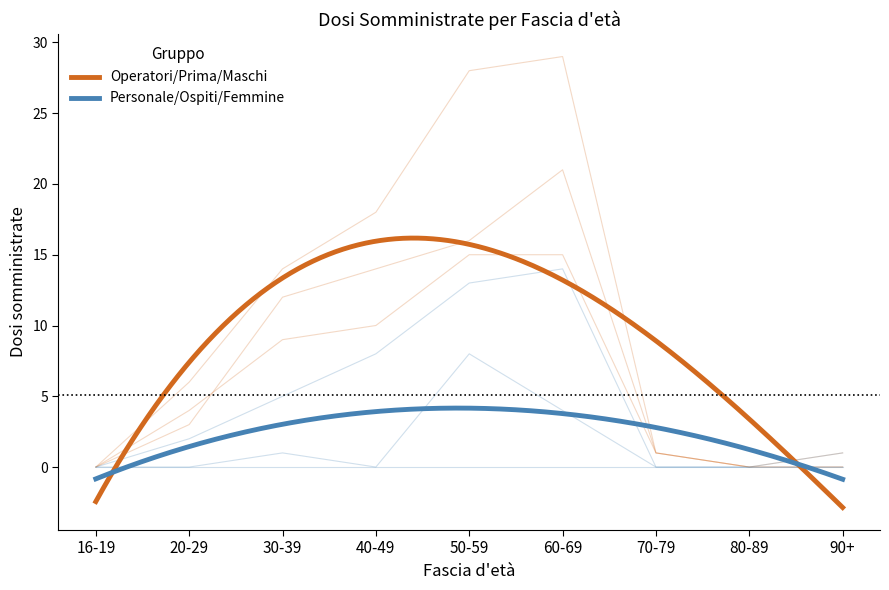

What is the total value across all series at 70-79?

3